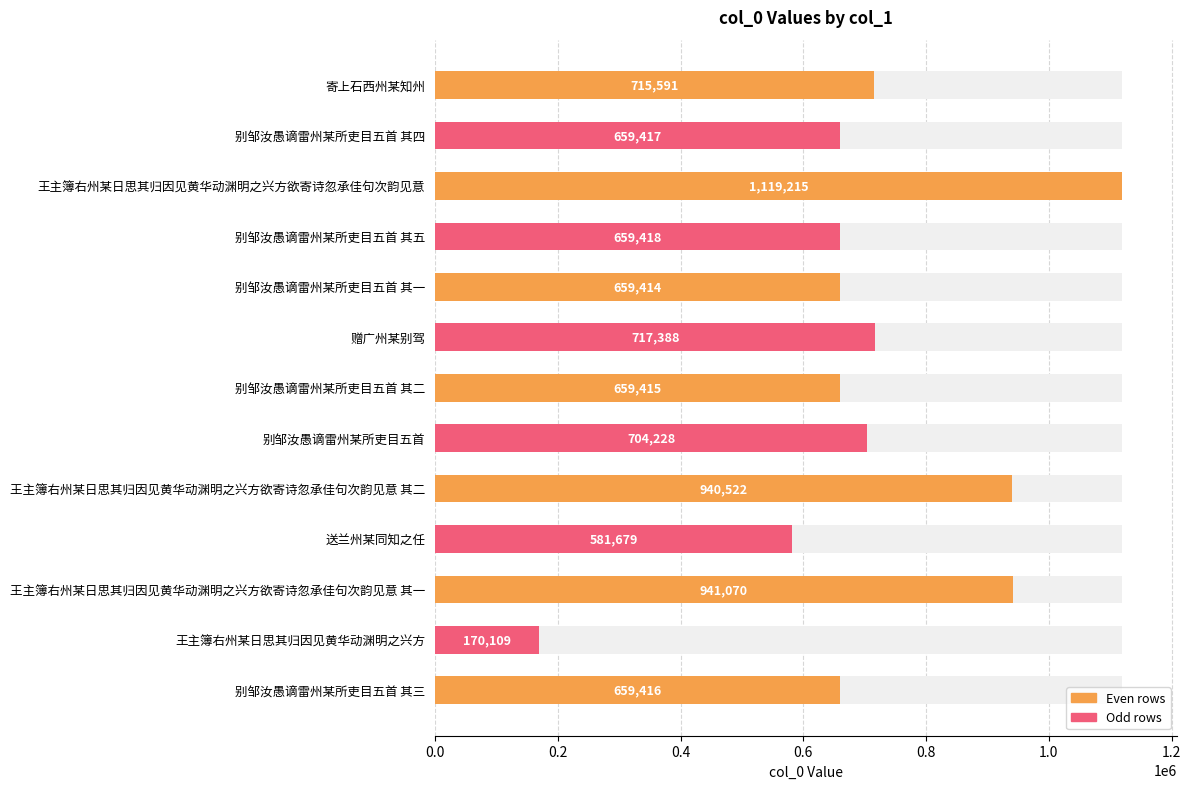

What is the difference between the second highest and minimum values?

770961